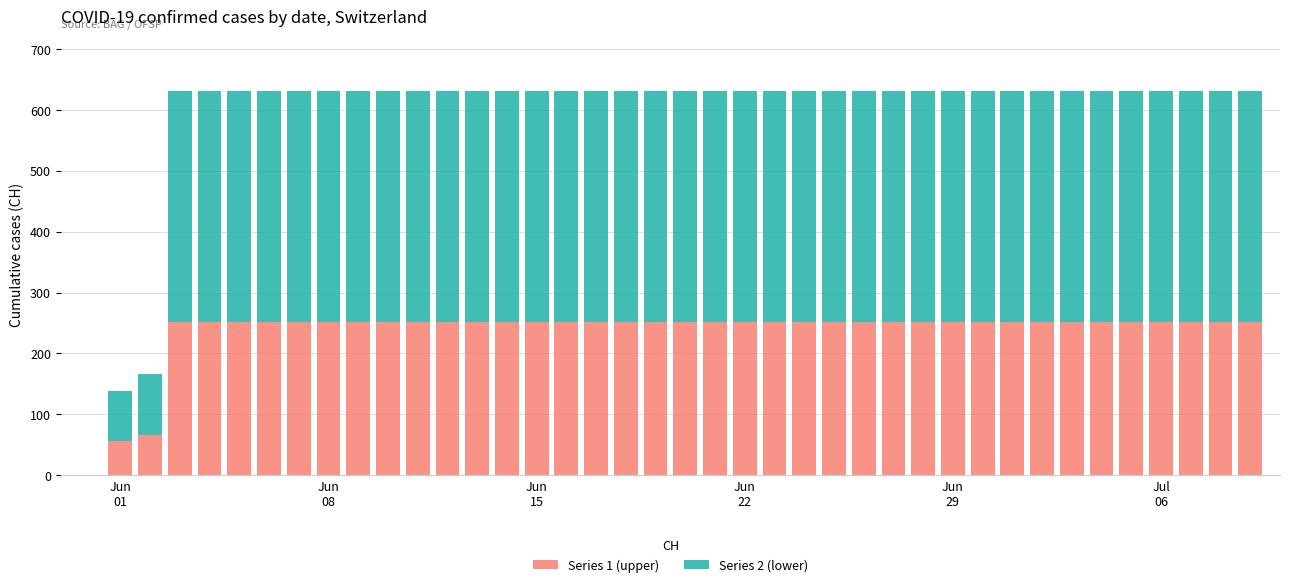

What is the sum of all Series 1 (upper) values?

9461.2